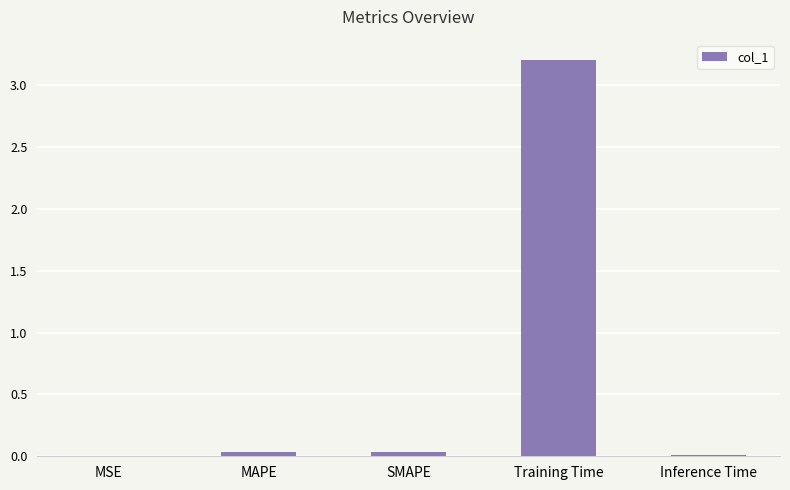

At which category does the chart reach its peak across all series?

Training Time